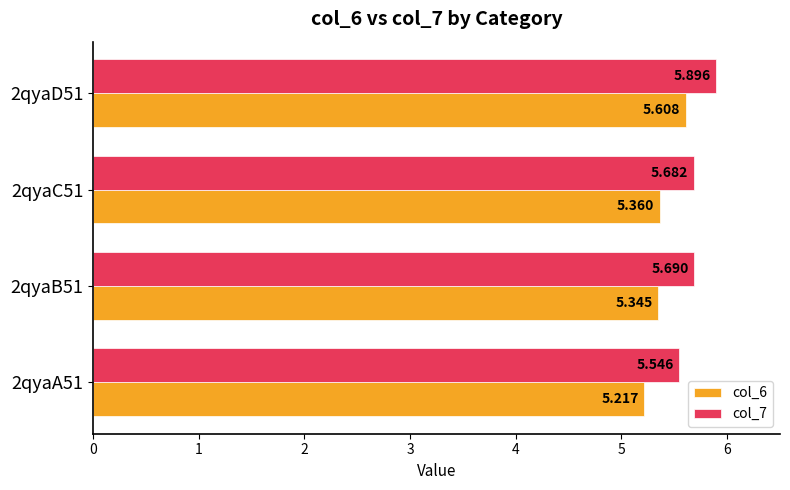

How many col_7 values are between 5 and 6?

4